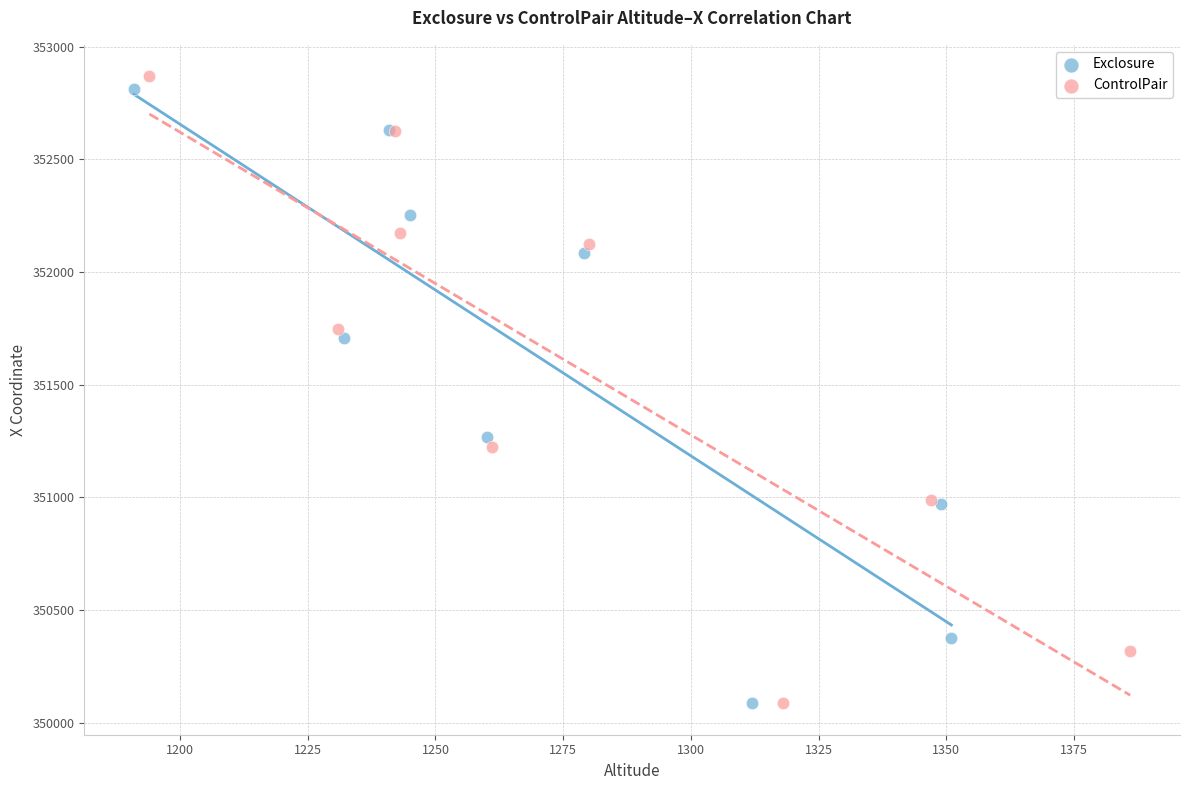

What are all the series names shown in the legend?

Exclosure, ControlPair